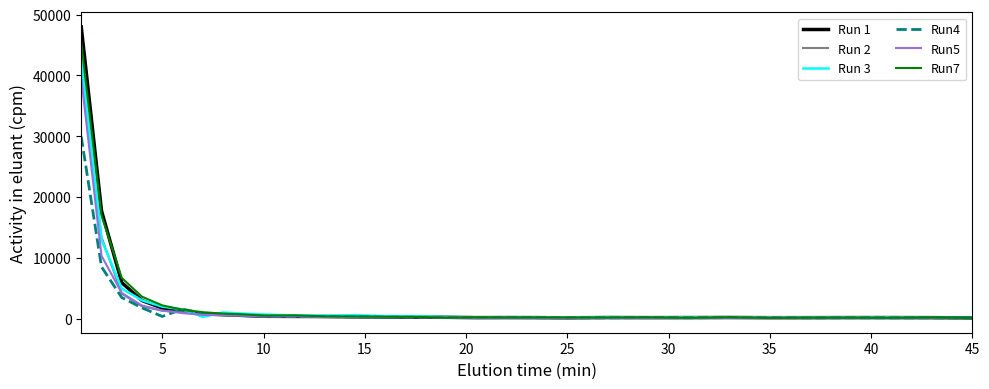

Which series has the widest spread of values?

Run 1